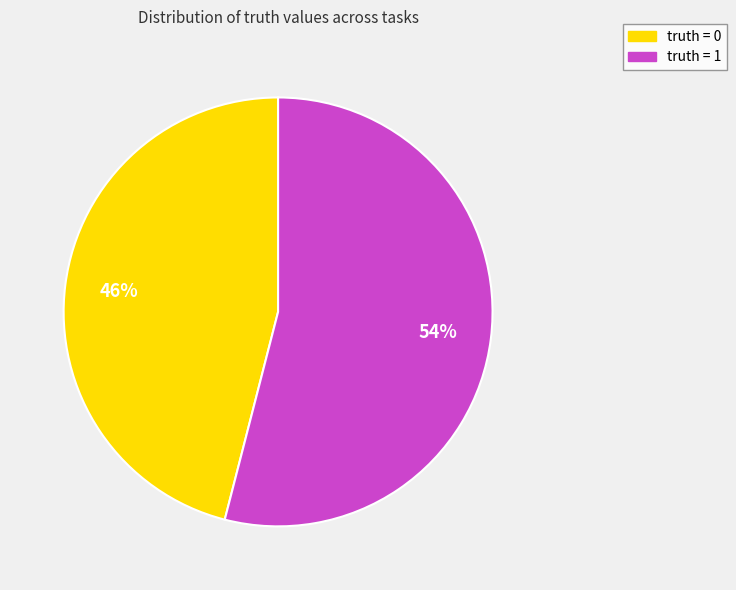

How many segments does this pie chart have?

2